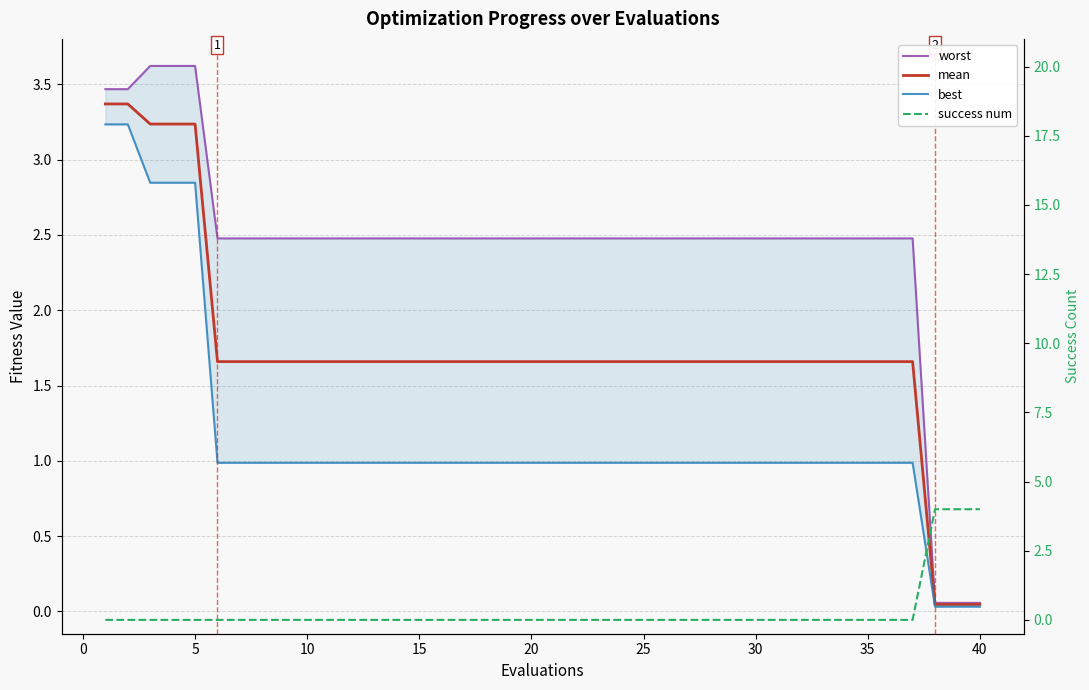

Does the chart have visible grid lines?

Yes